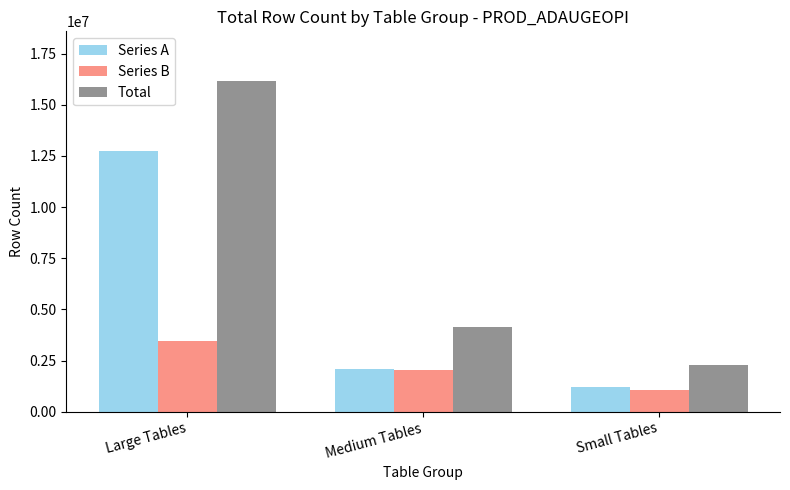

At which label is Total closest to 9213800?

Medium Tables